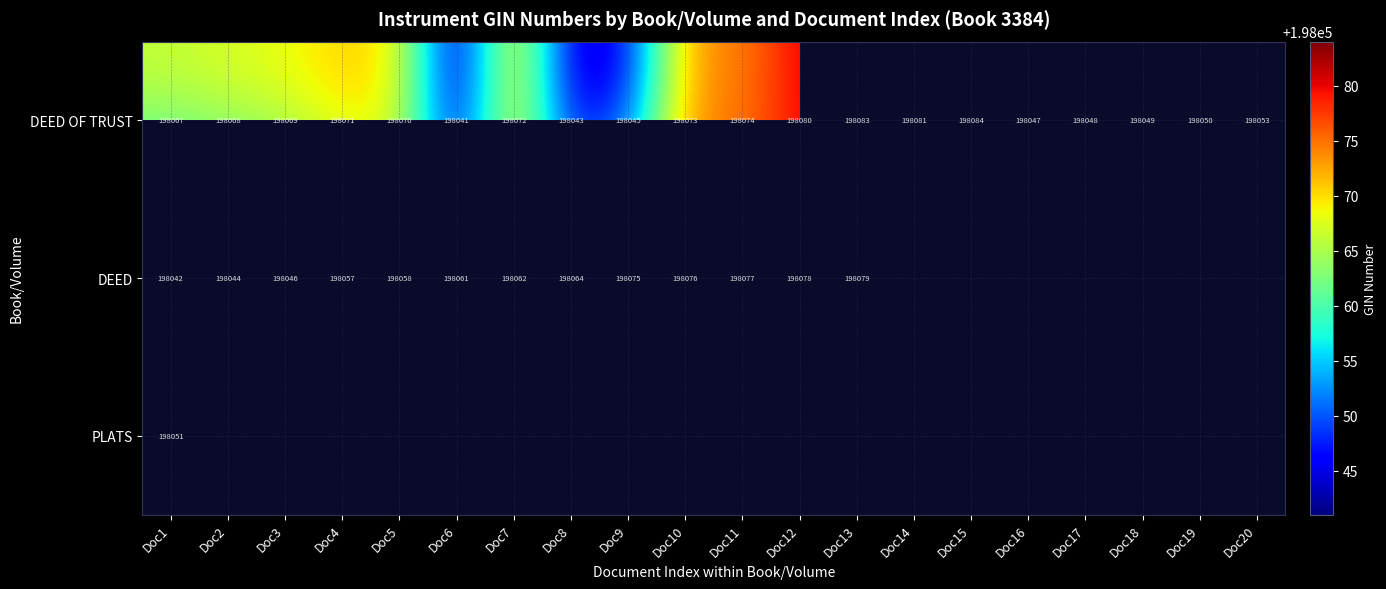

The value of DEED OF TRUST at Doc14 is 198081. True or false?

True